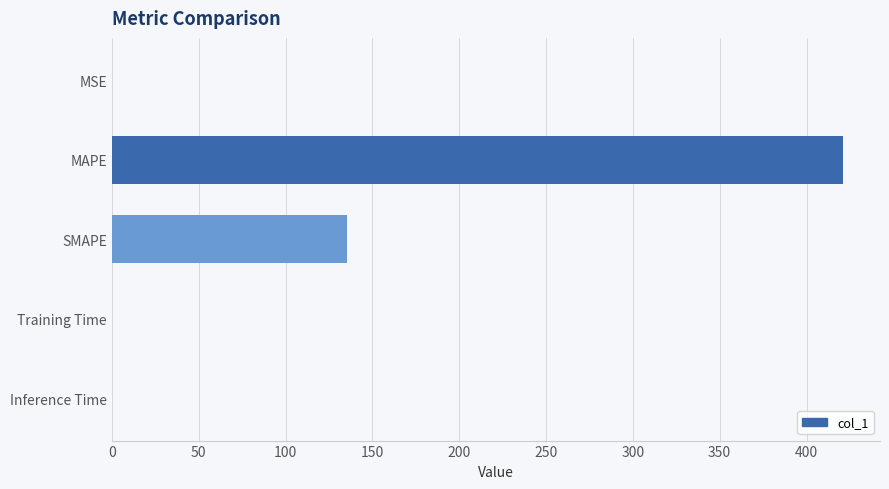

What is the sum of all values?

556.9